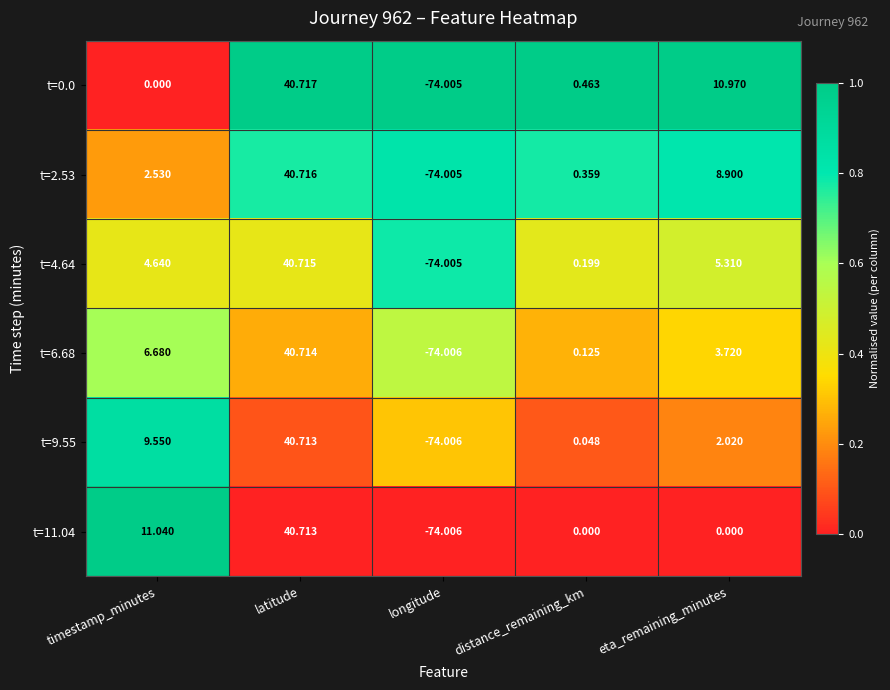

List the labels in order of t=2.53 value, smallest first.

longitude, distance_remaining_km, timestamp_minutes, eta_remaining_minutes, latitude